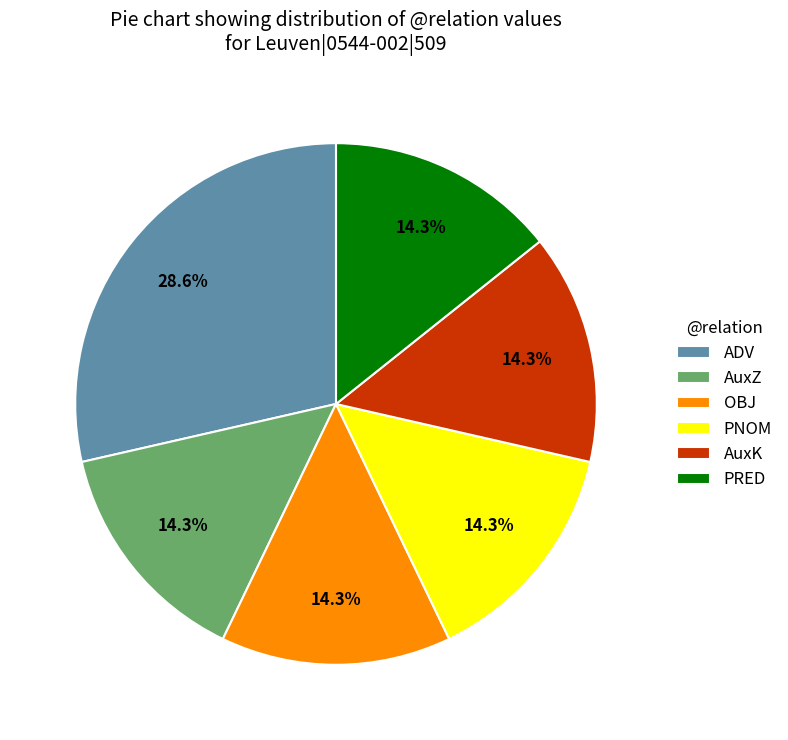

Is AuxK the majority of the pie?

No